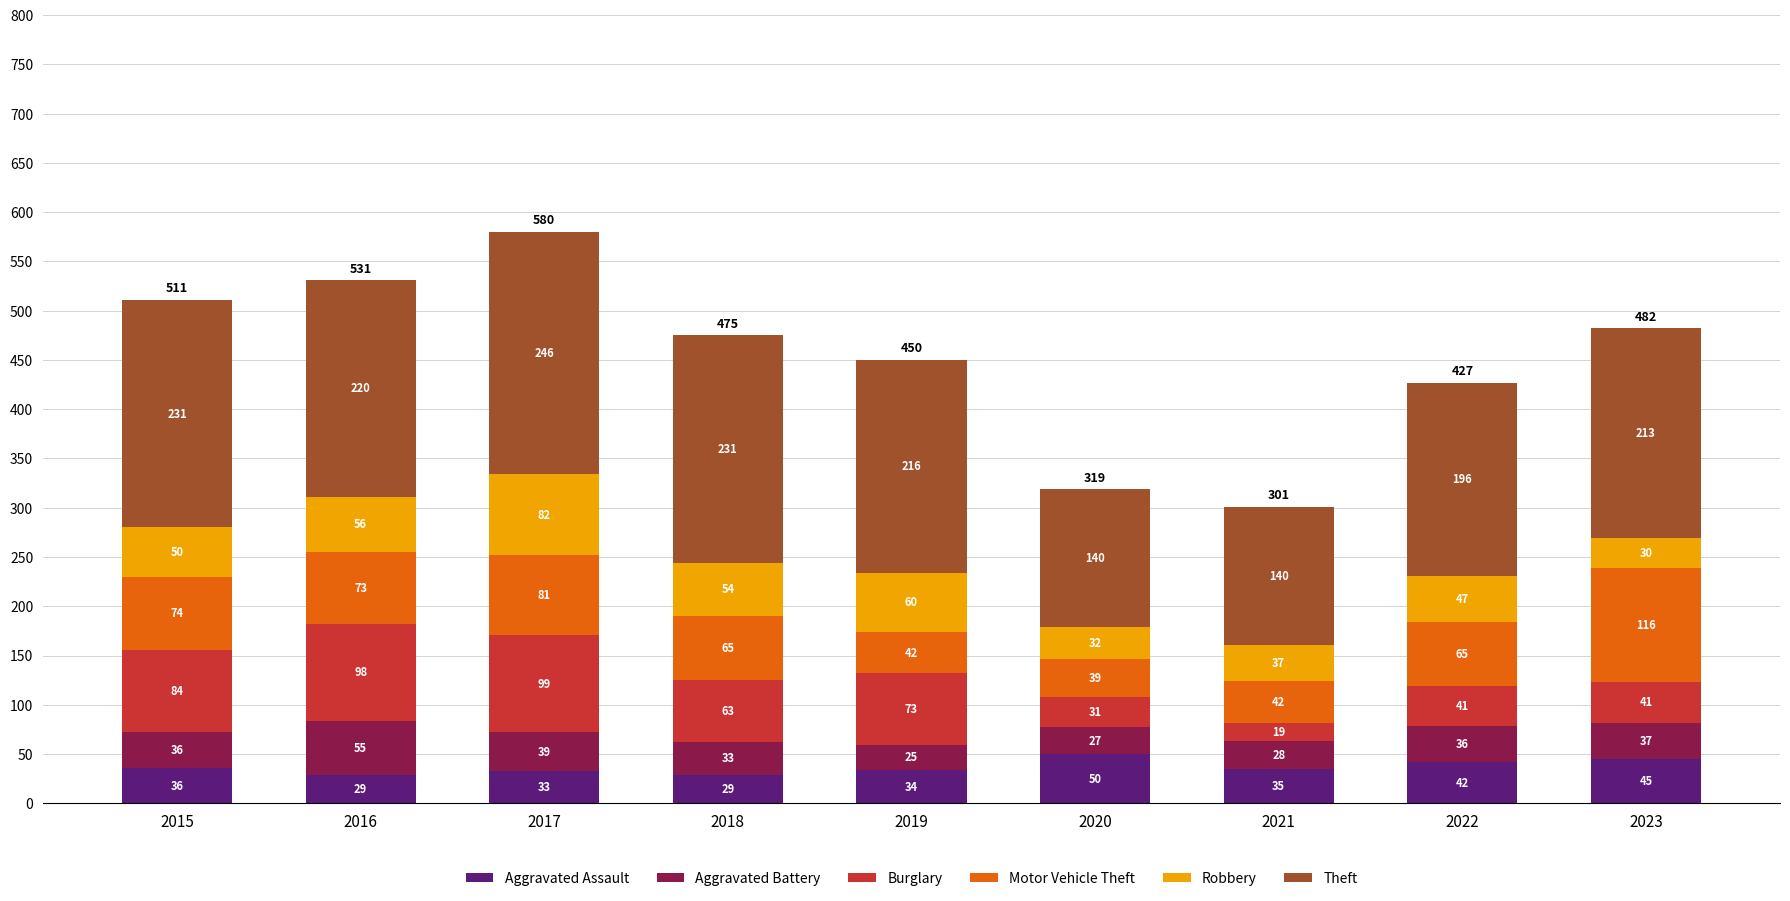

What is the total value across all series at 2019?

450